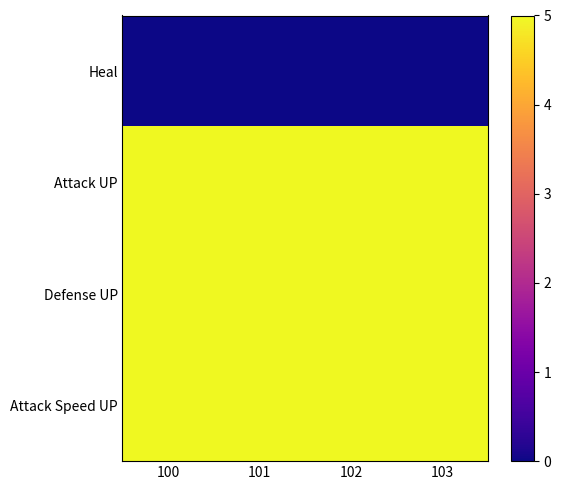

Reading left to right, what are all the values shown in this chart?

Heal: 100=0	101=0	102=0	103=0
Attack UP: 100=5	101=5	102=5	103=5
Defense UP: 100=5	101=5	102=5	103=5
Attack Speed UP: 100=5	101=5	102=5	103=5